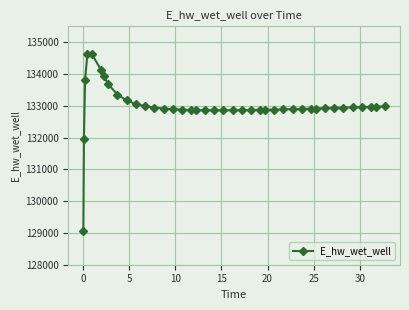

What is the value of the 37th point from the left?

132960.1